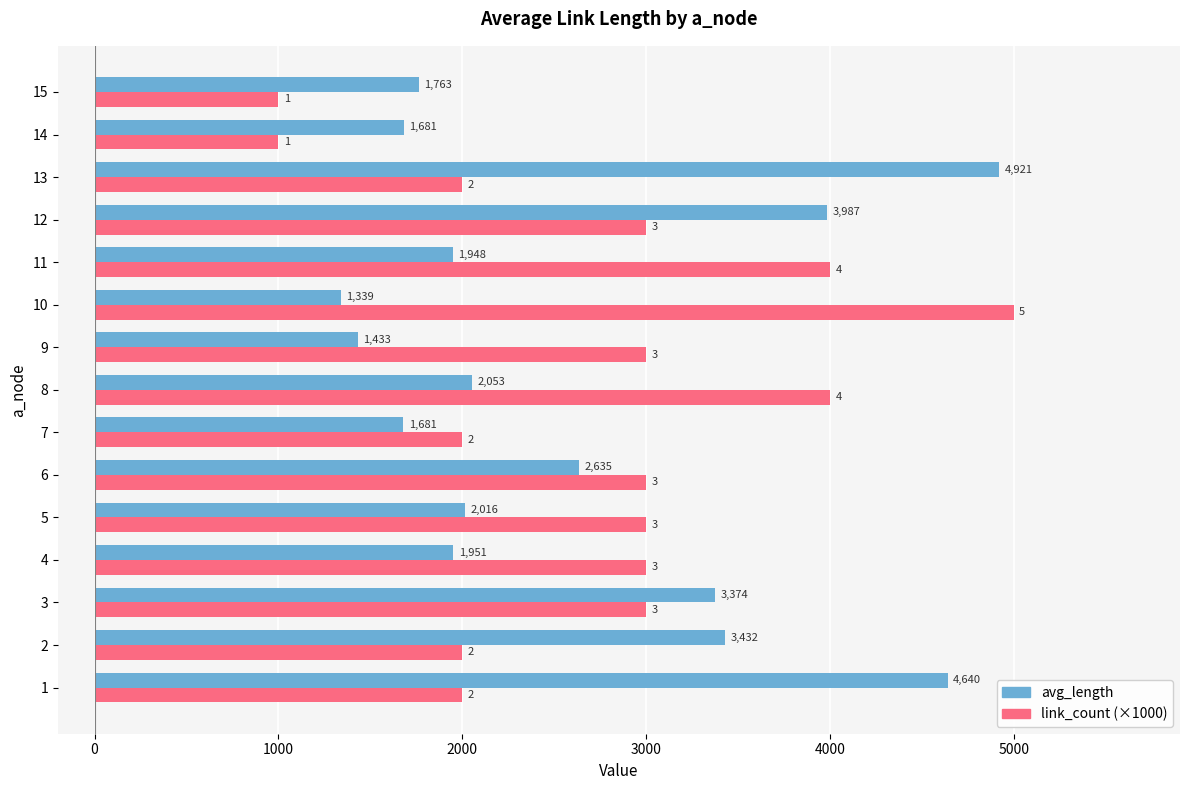

What is the average value of the link_count (×1000) series?

2733.3